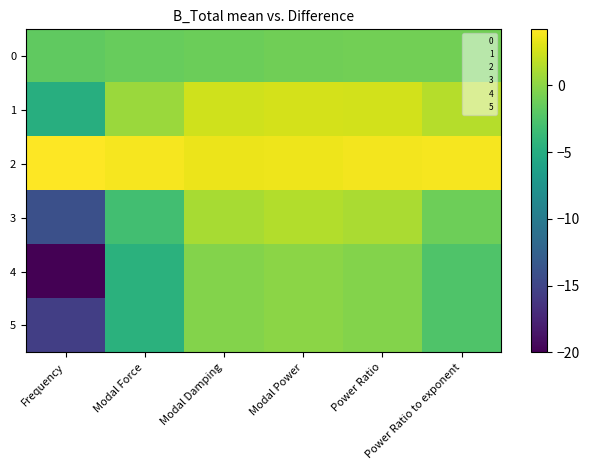

At Frequency, list the series in order from largest to smallest.

2, 0, 1, 3, 5, 4